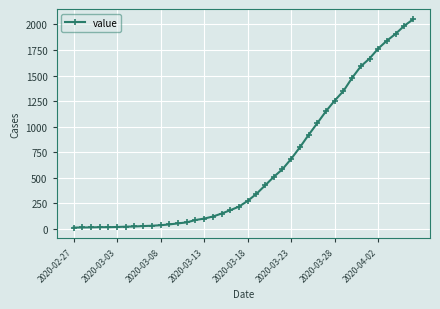

Does the chart display data point markers on the line(s)?

Yes